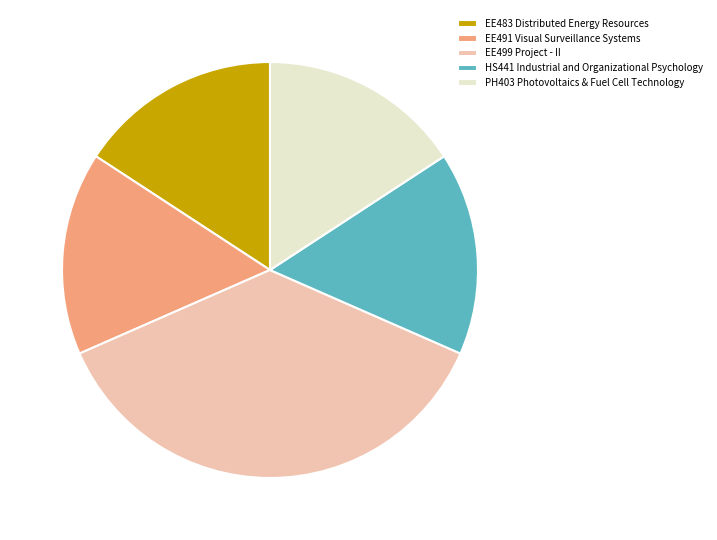

Do EE483 Distributed Energy Resources and PH403 Photovoltaics & Fuel Cell Technology together represent more than half of the pie?

No